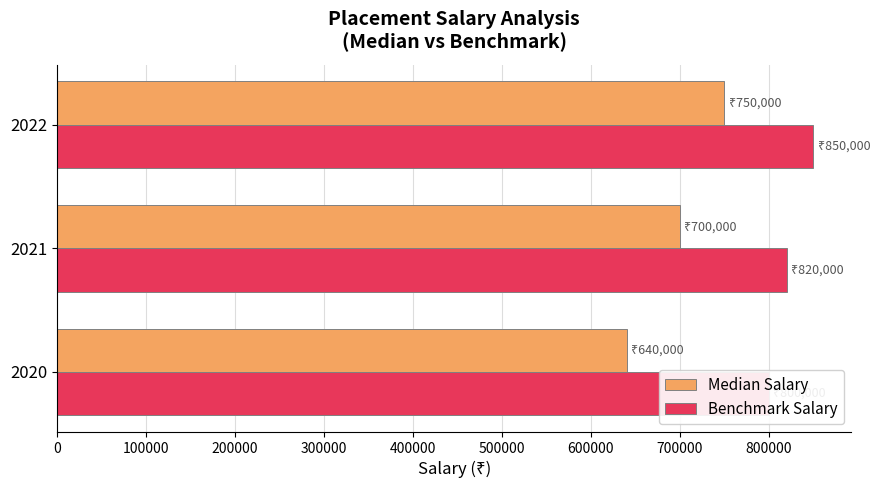

How many Median Salary values are between 640000 and 750000?

3